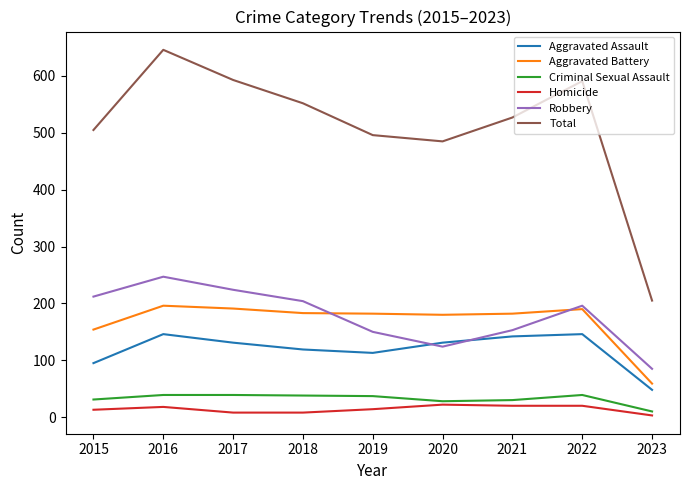

Does the chart have visible grid lines?

No